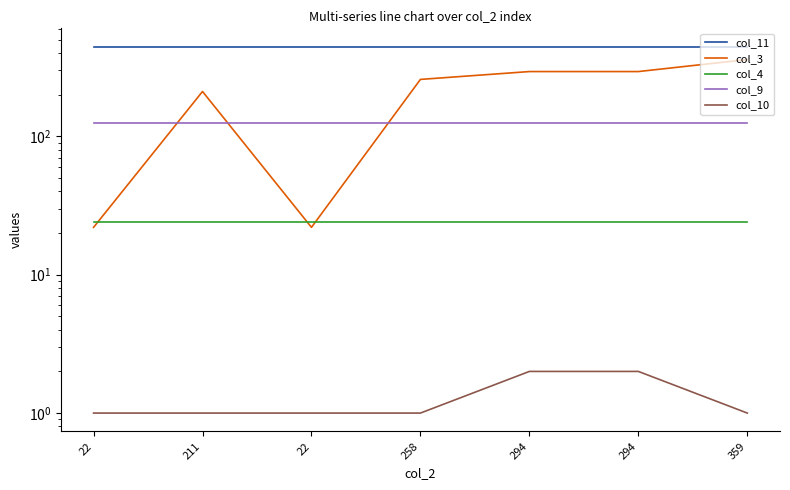

Which category has the highest value in the col_10 series?

294